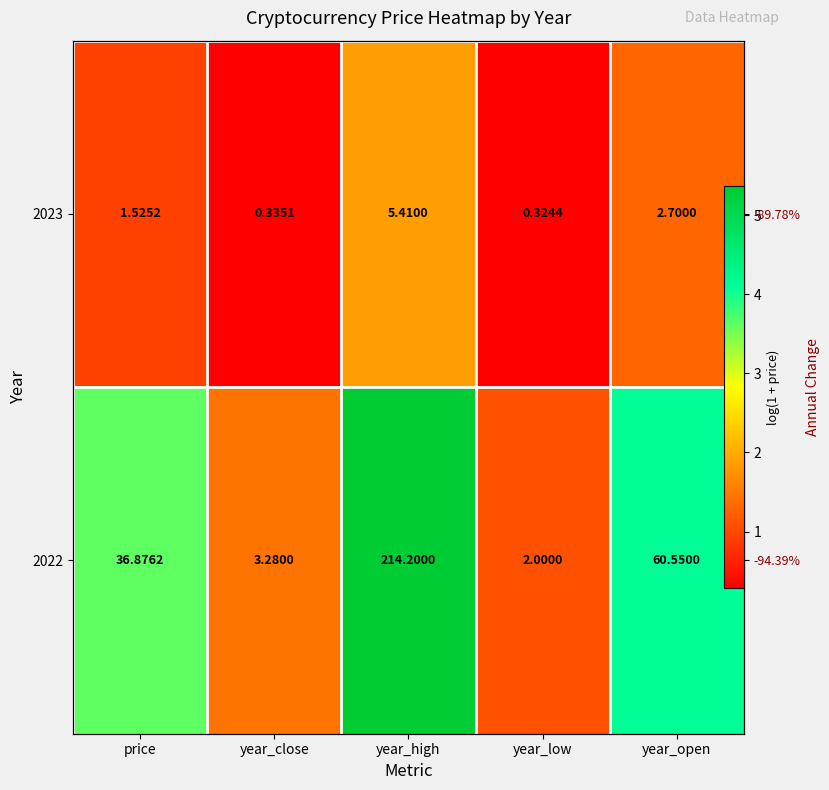

Which has a higher value, year_high or year_low?

year_high